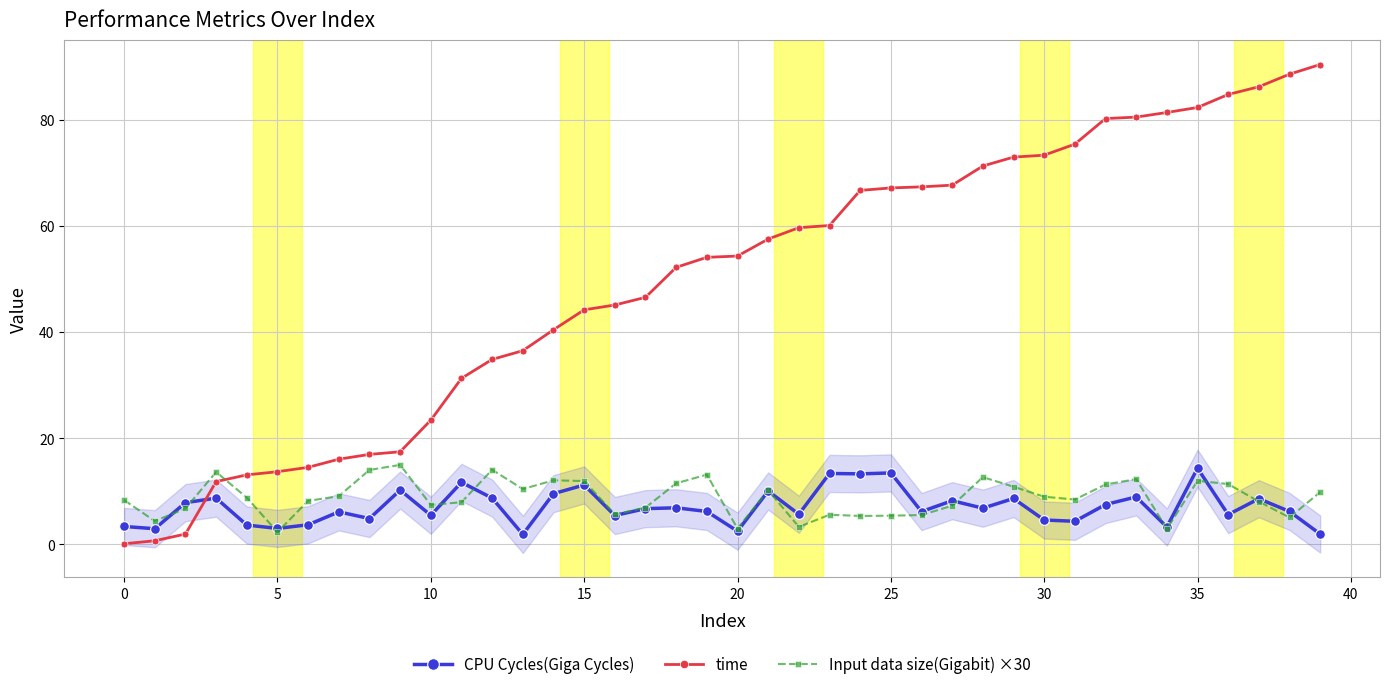

How many data points in time are above 54?

21